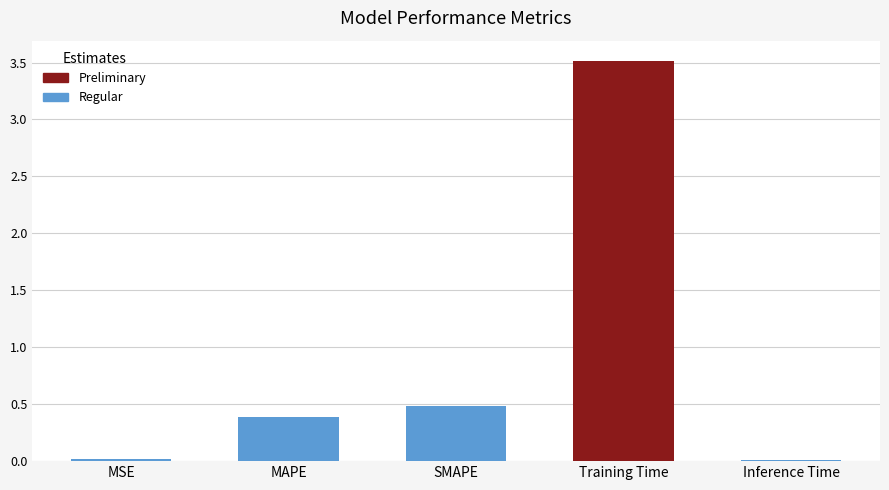

Reading right to left, list all the values displayed in this chart.

0.0	3.5	0.5	0.4	0.0